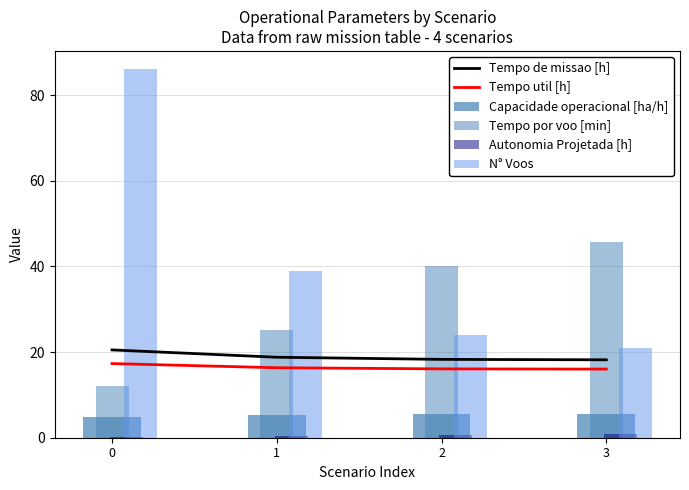

Count the number of data series in this chart.

6